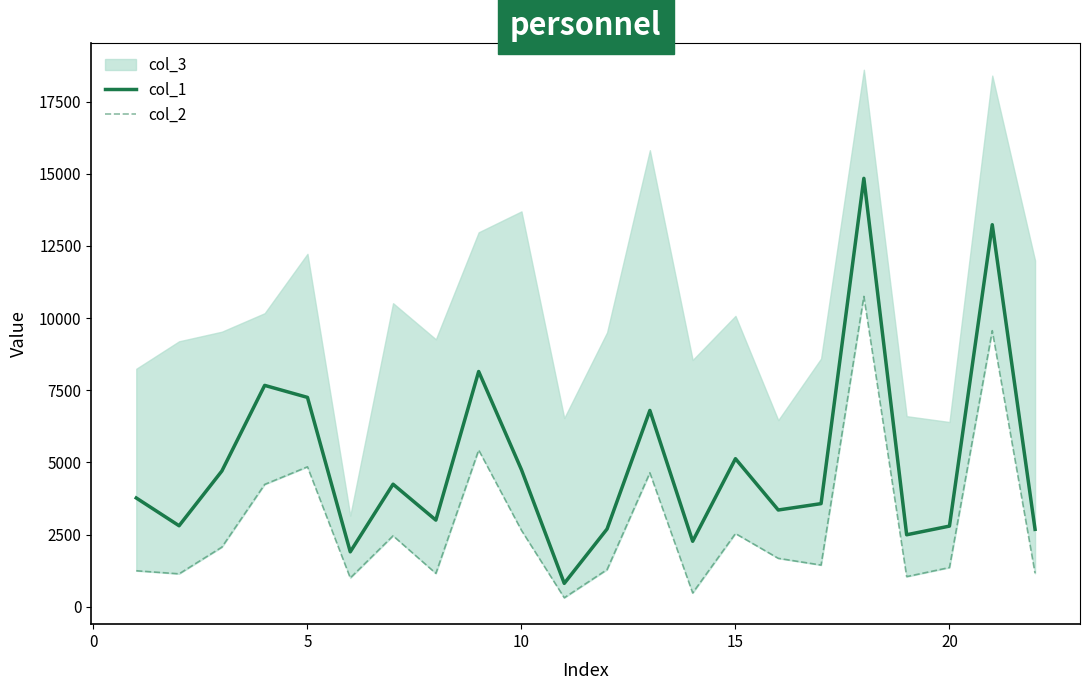

The value of col_1 at 5 is 2681.8. True or false?

False